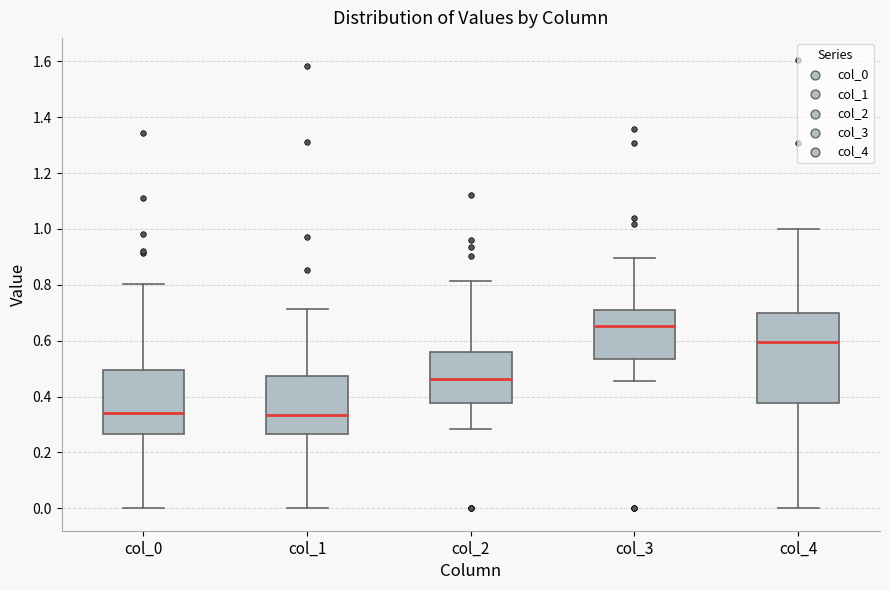

Where is the lower edge of the box for col_2 on the y-axis? The values are not printed on the chart, so give them approximately, as read against the axis.

0.38